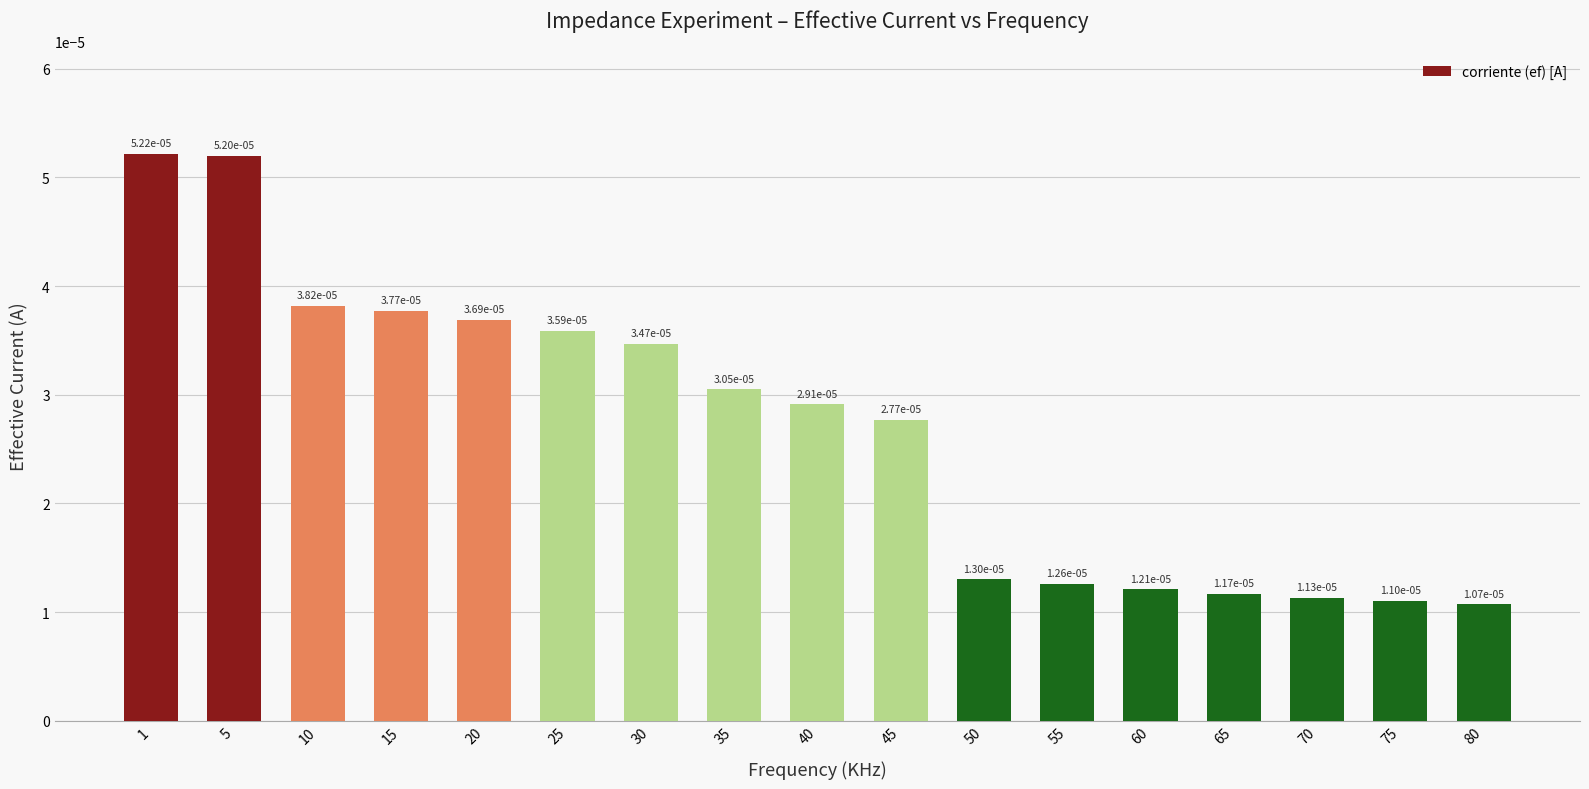

Which label corresponds to the smallest value in the chart?

80